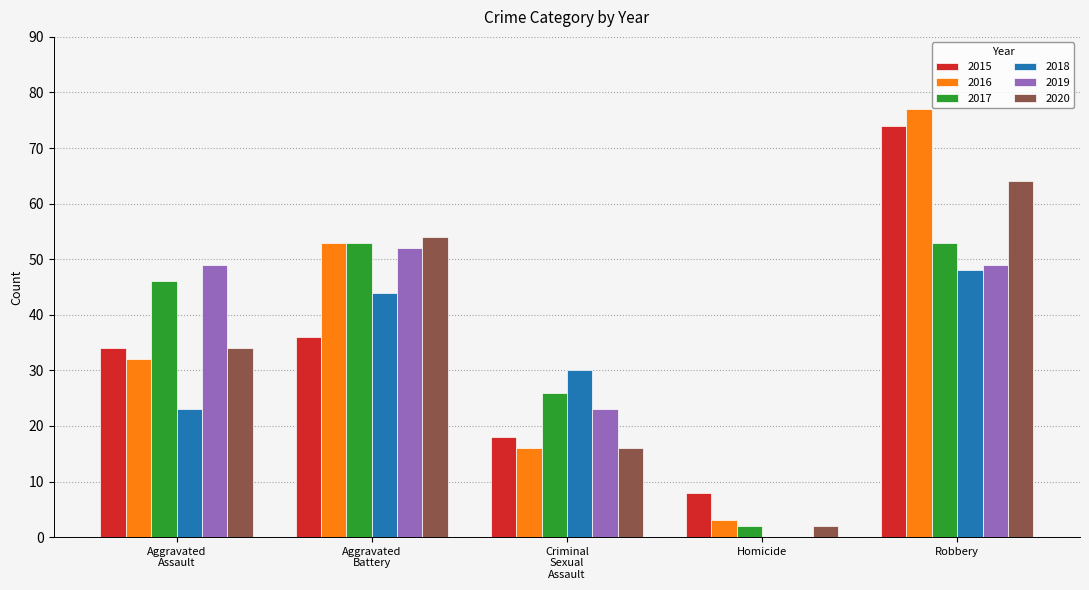

Is it true that 2015 equals 8 at Homicide?

True